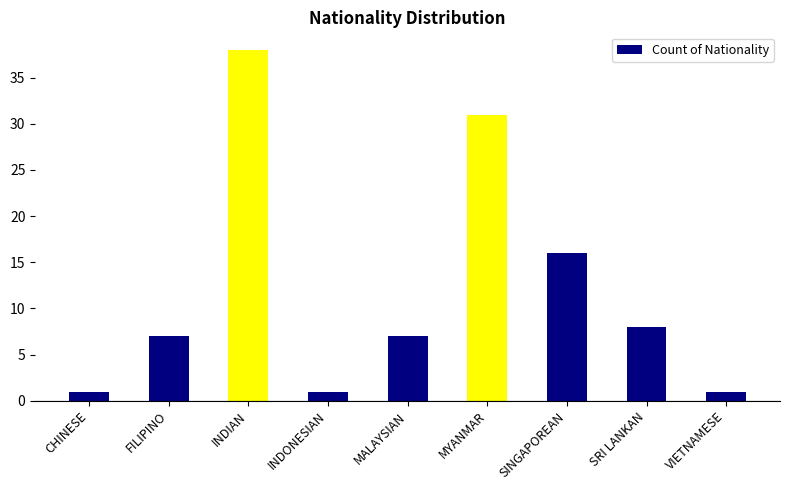

At which label is the value closest to 19?

SINGAPOREAN